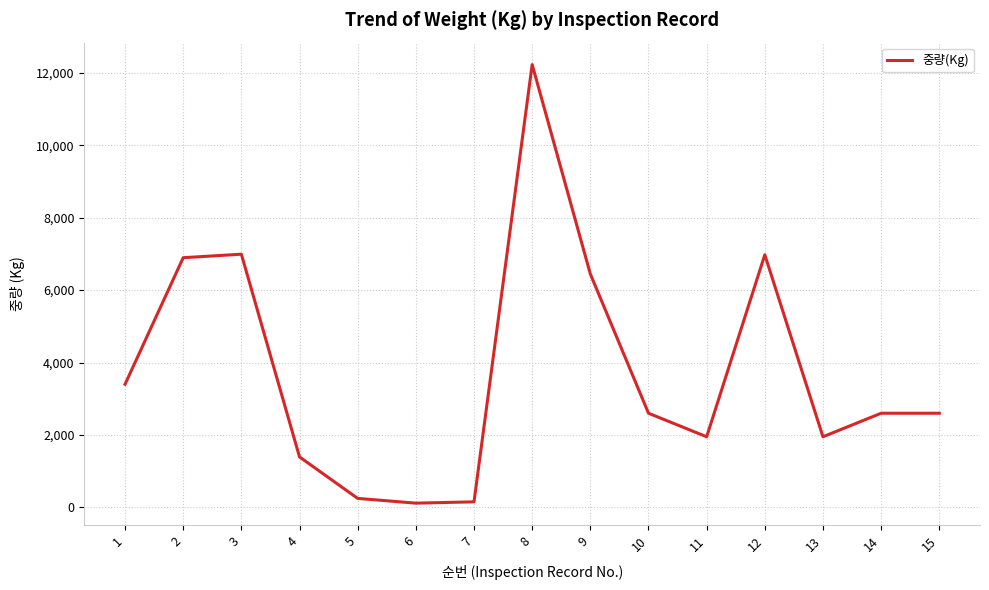

What is the greatest value displayed?

12229